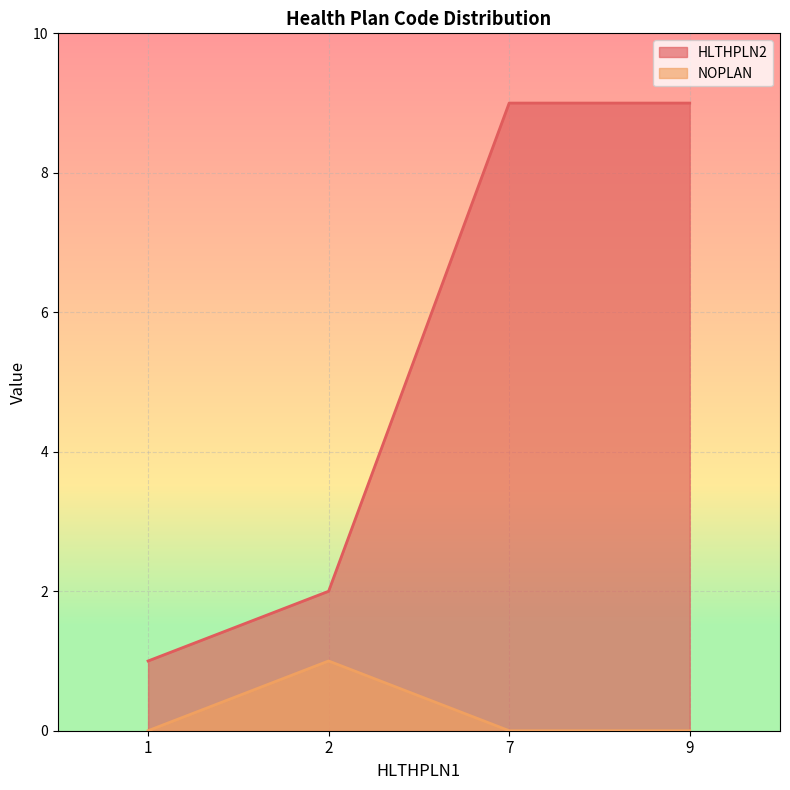

How many lines are shown in the chart?

2